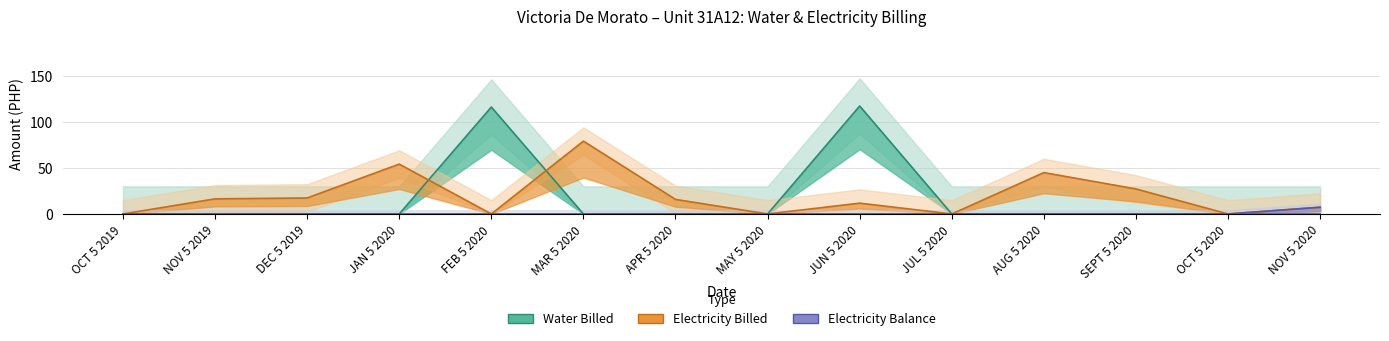

What are all the series names shown in the legend?

Water Billed, Electricity Billed, Electricity Balance